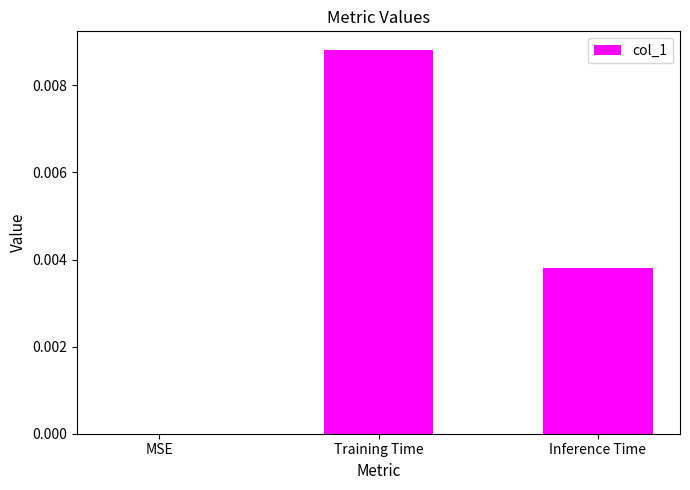

At which category does the chart reach its peak across all series?

Training Time